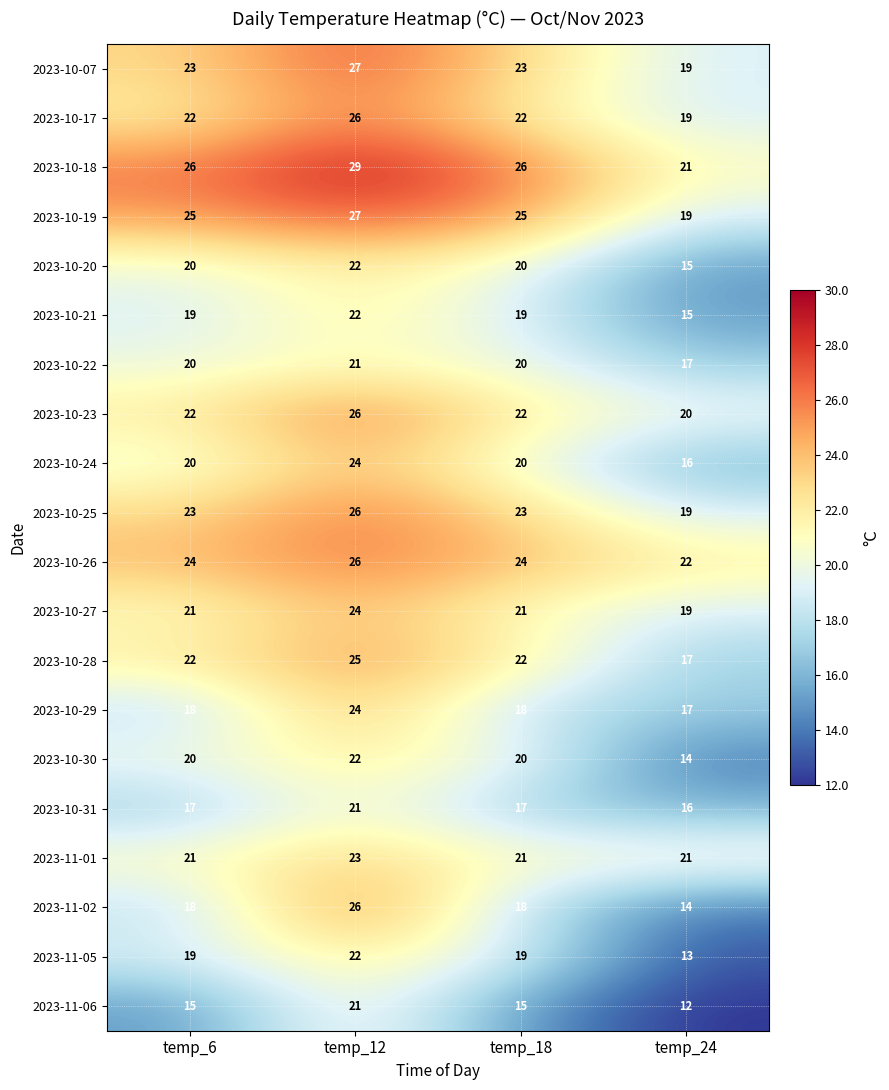

At which label does 2023-10-28 reach its peak?

temp_12